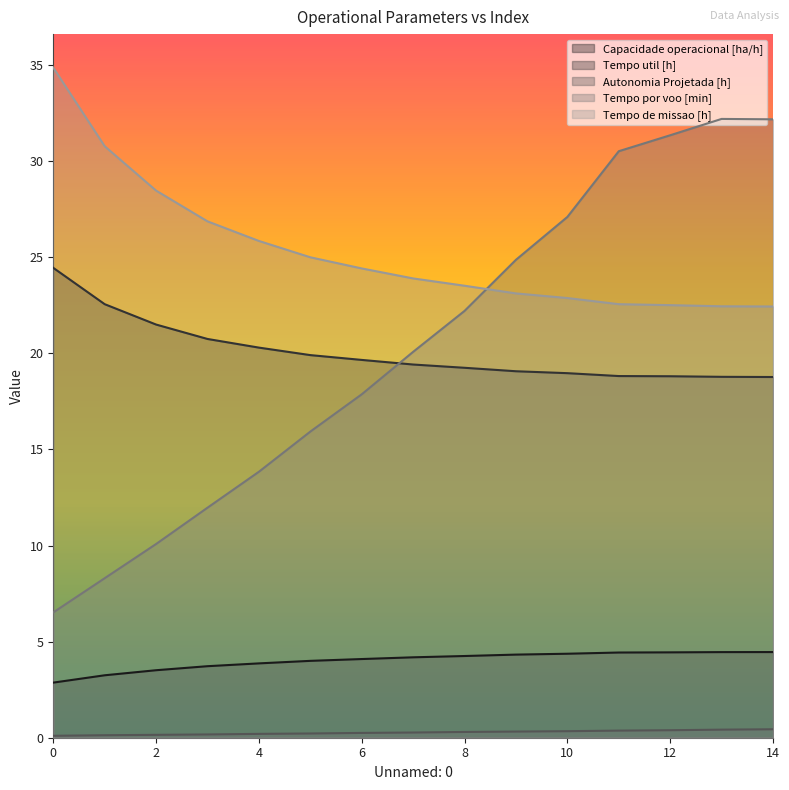

What value does the Tempo por voo [min] series have at 2?

10.1